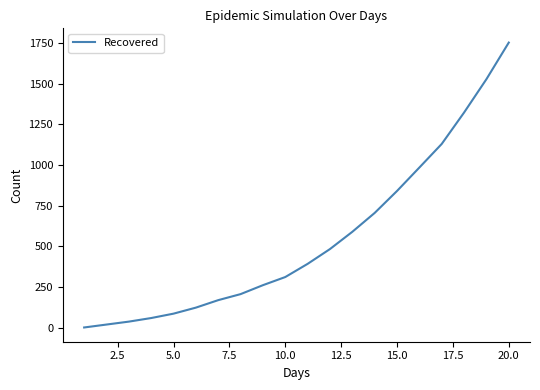

What is the maximum value shown in the chart?

1752